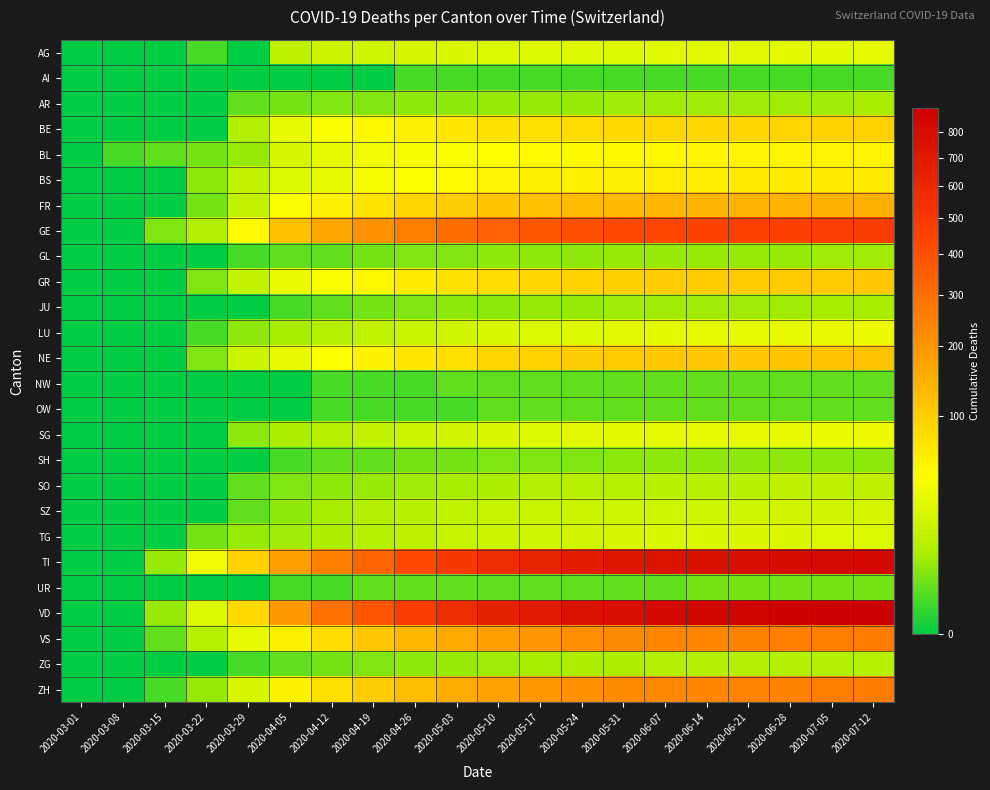

Which series has the largest total across all categories?

VD